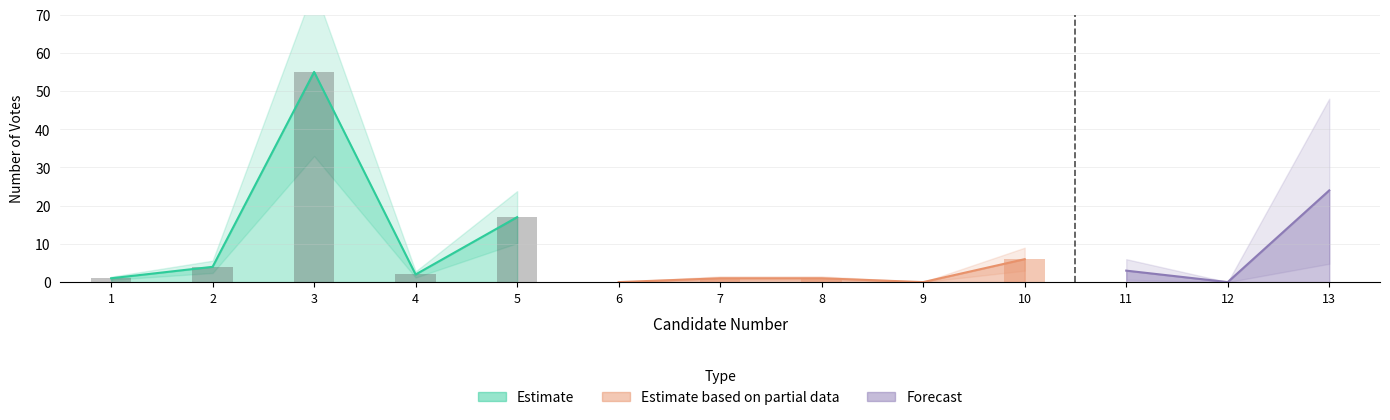

Is it true that the value at 5 is 17?

True